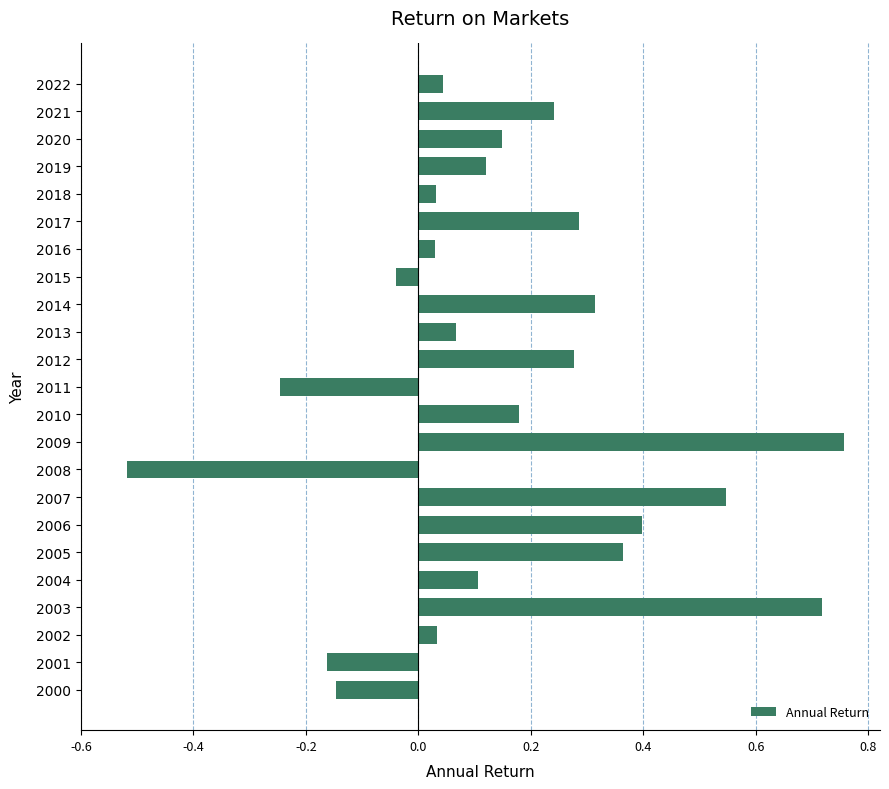

What is the sum of all values?

3.6